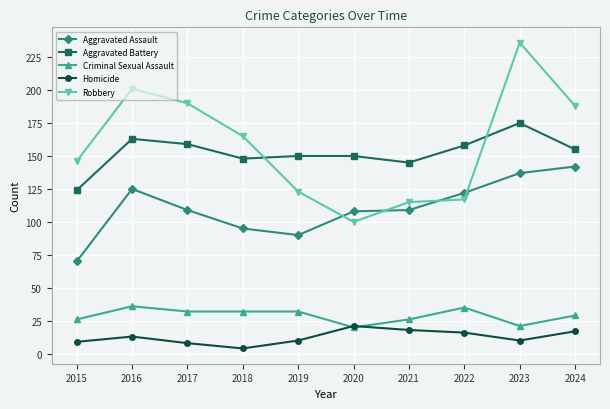

Does the chart have visible grid lines?

Yes